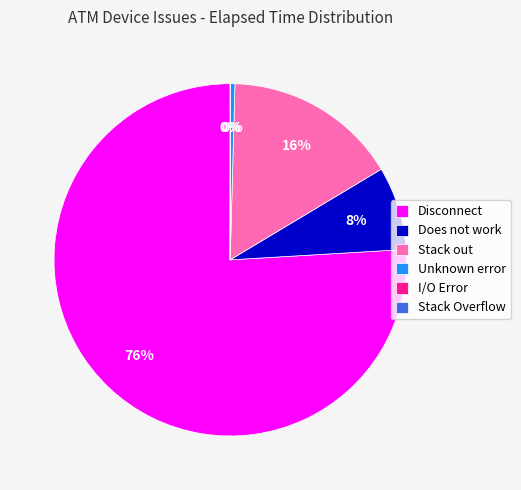

Which has a higher value, Does not work or Disconnect?

Disconnect